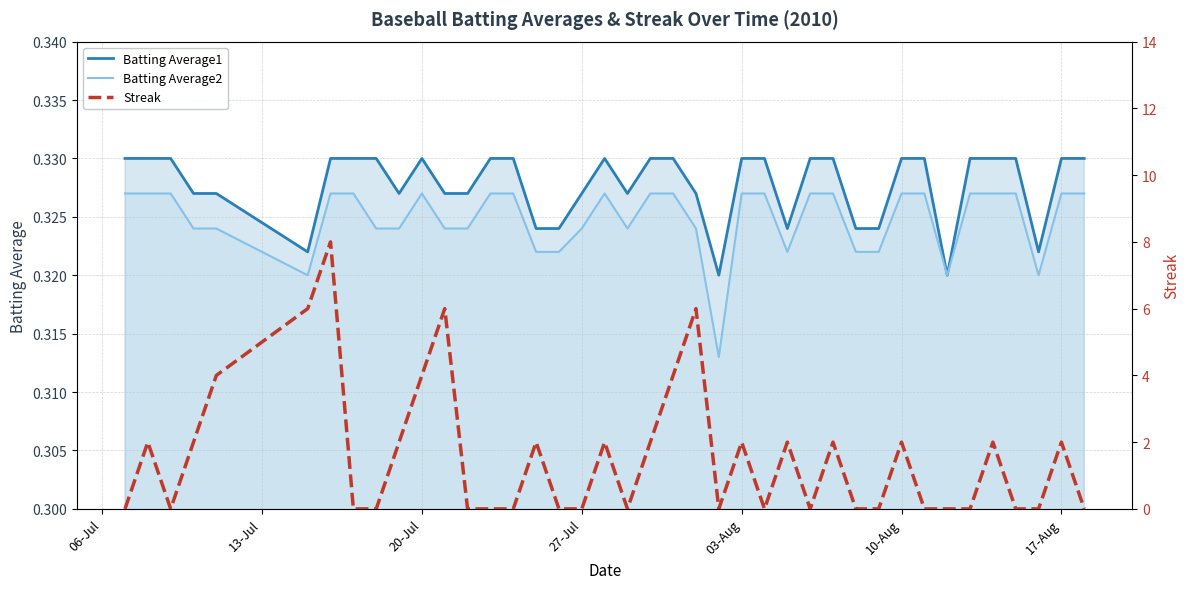

At how many categories does at least one series exceed 6?

1